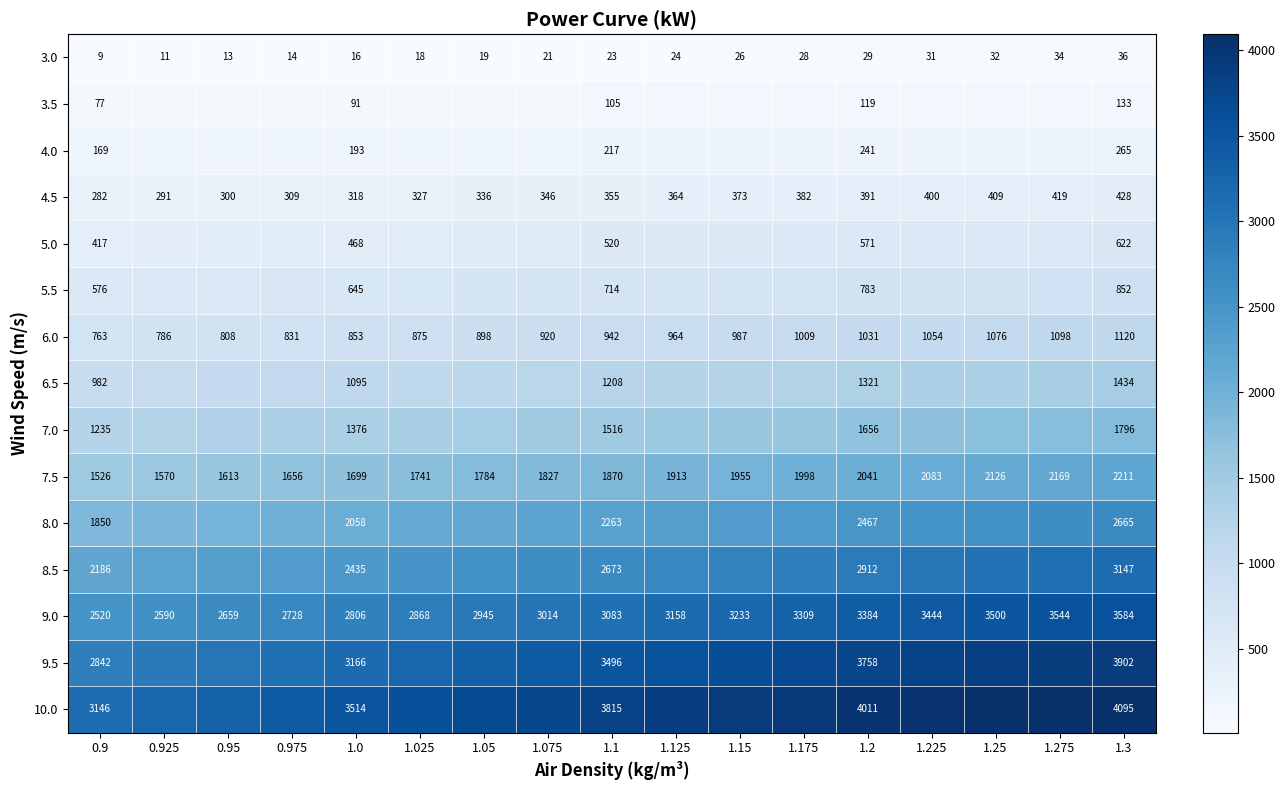

Read the 7.5 value at 0.925.

1570